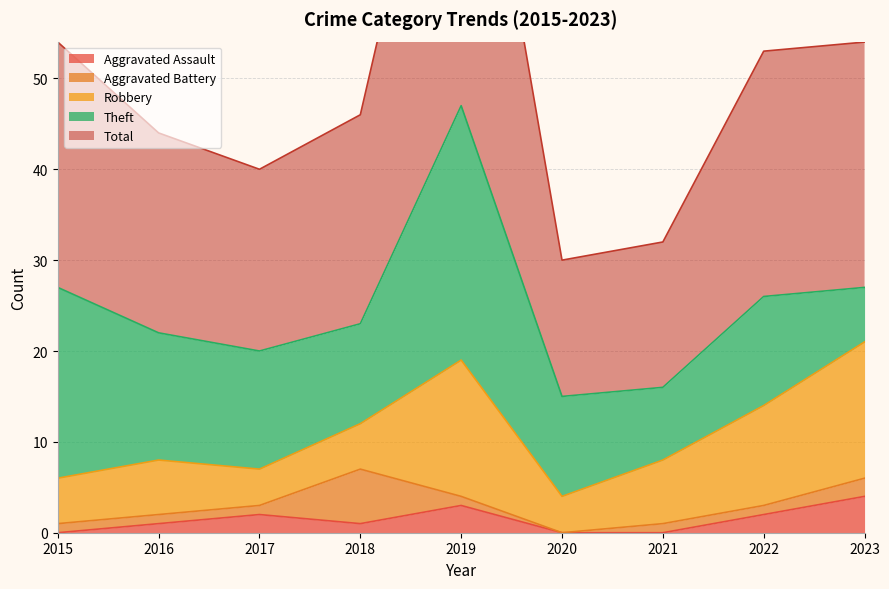

How many data points in Total are less than 23?

4